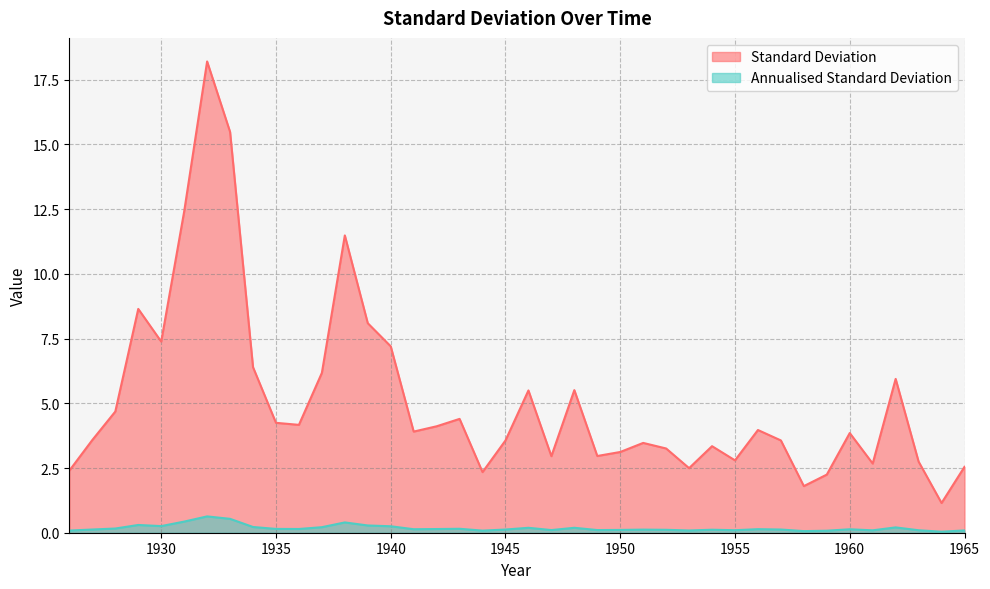

Reading right to left, what are all the values shown in this chart?

Standard Deviation: 1965=2.5	1964=1.1	1963=2.7	1962=5.9	1961=2.7	1960=3.9	1959=2.2	1958=1.8	1957=3.6	1956=4.0	1955=2.8	1954=3.3	1953=2.5	1952=3.3	1951=3.5	1950=3.1	1949=3.0	1948=5.5	1947=3.0	1946=5.5	1945=3.6	1944=2.3	1943=4.4	1942=4.1	1941=3.9	1940=7.2	1939=8.1	1938=11.5	1937=6.2	1936=4.2	1935=4.2	1934=6.4	1933=15.5	1932=18.2	1931=12.4	1930=7.4	1929=8.6	1928=4.7	1927=3.6	1926=2.4
Annualised Standard Deviation: 1965=0.1	1964=0.0	1963=0.1	1962=0.2	1961=0.1	1960=0.1	1959=0.1	1958=0.1	1957=0.1	1956=0.1	1955=0.1	1954=0.1	1953=0.1	1952=0.1	1951=0.1	1950=0.1	1949=0.1	1948=0.2	1947=0.1	1946=0.2	1945=0.1	1944=0.1	1943=0.2	1942=0.1	1941=0.1	1940=0.2	1939=0.3	1938=0.4	1937=0.2	1936=0.1	1935=0.1	1934=0.2	1933=0.5	1932=0.6	1931=0.4	1930=0.3	1929=0.3	1928=0.2	1927=0.1	1926=0.1